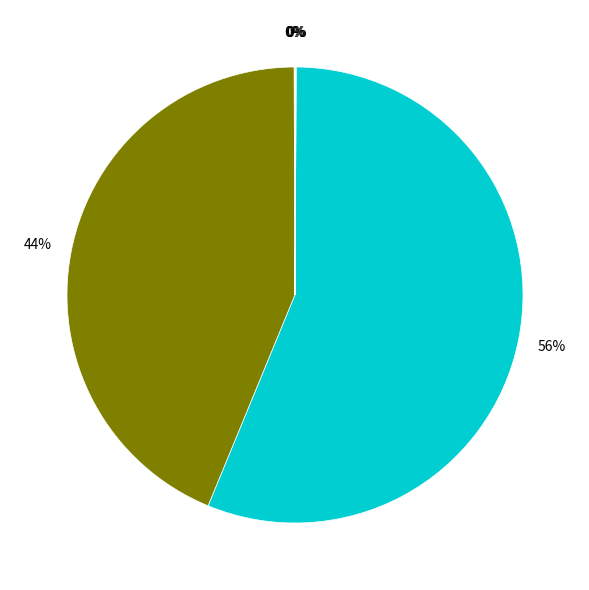

Is there any slice that represents more than half of the pie?

Yes